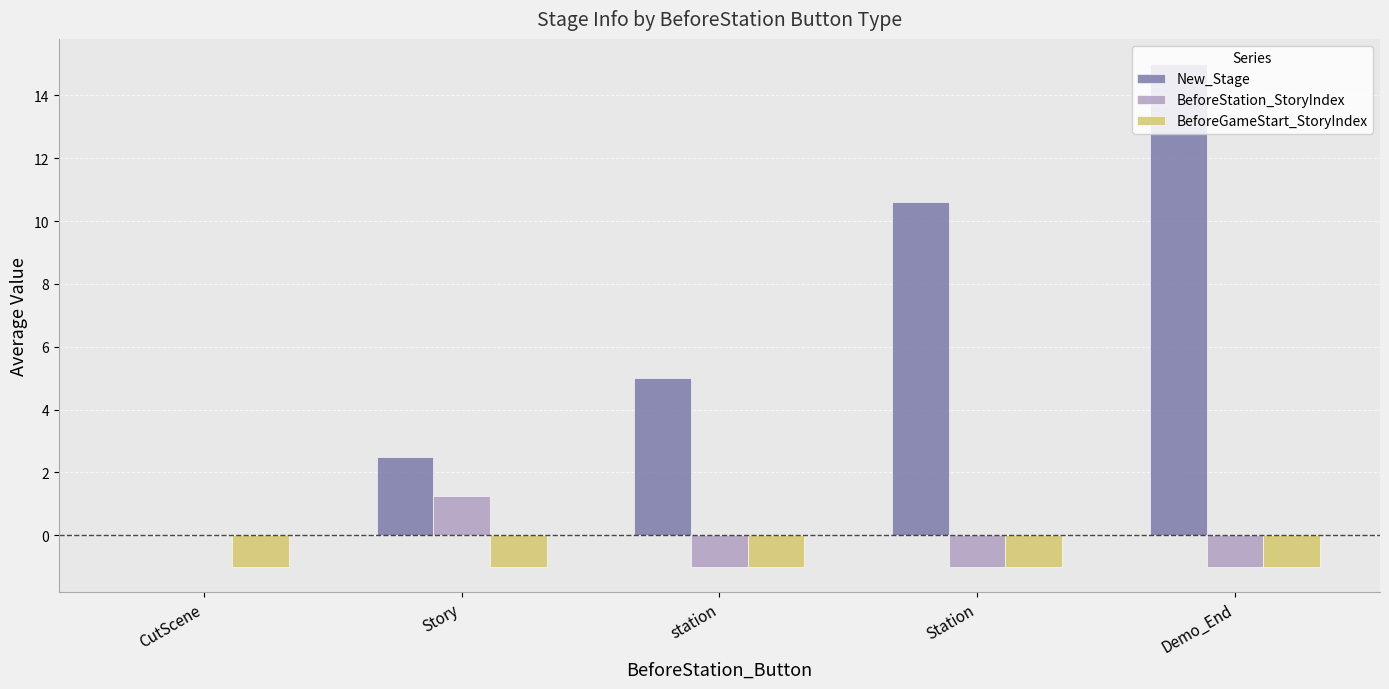

What are all the series names shown in the legend?

New_Stage, BeforeStation_StoryIndex, BeforeGameStart_StoryIndex